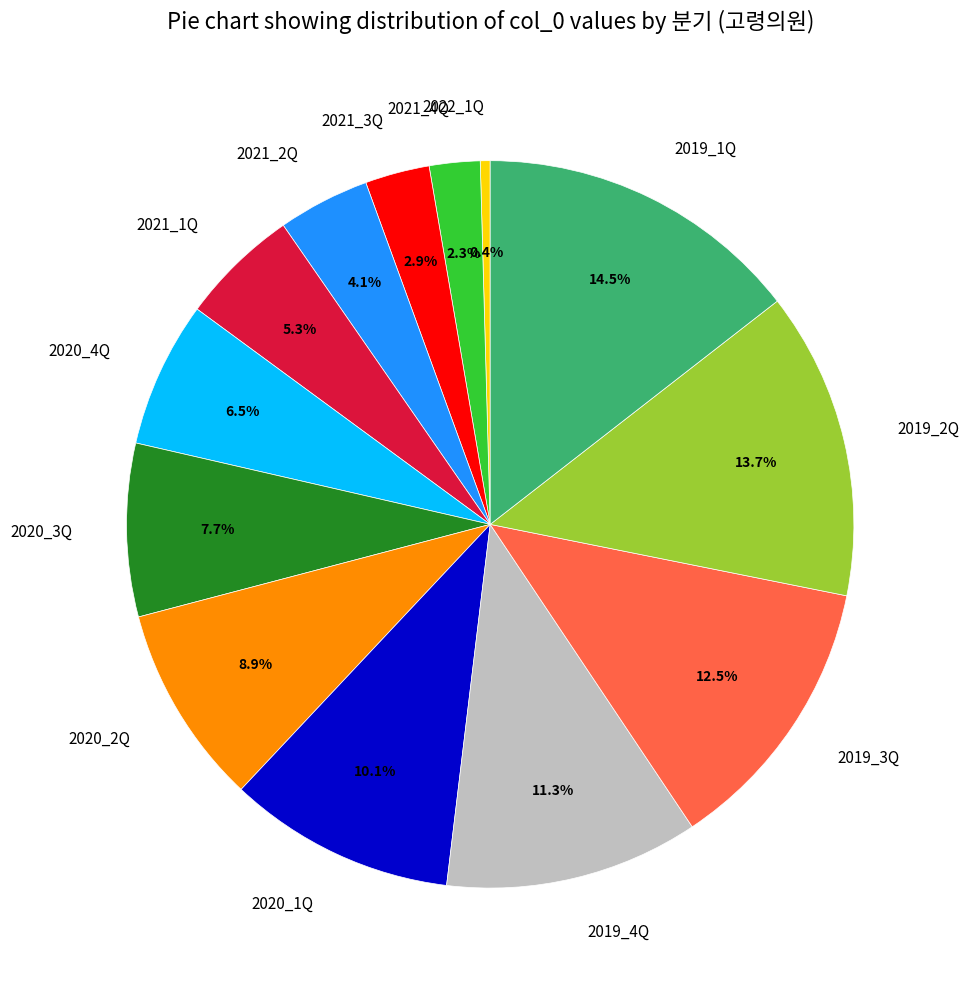

Is it true that 2019_4Q is 11% of the pie?

True